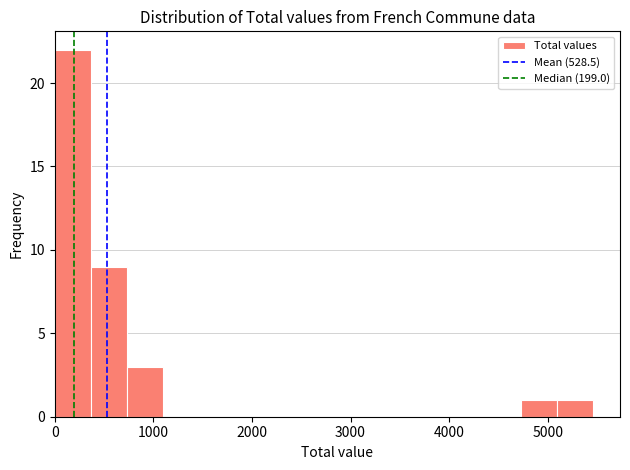

Read against the x-axis, roughly where is the centre of the tallest bar?

200